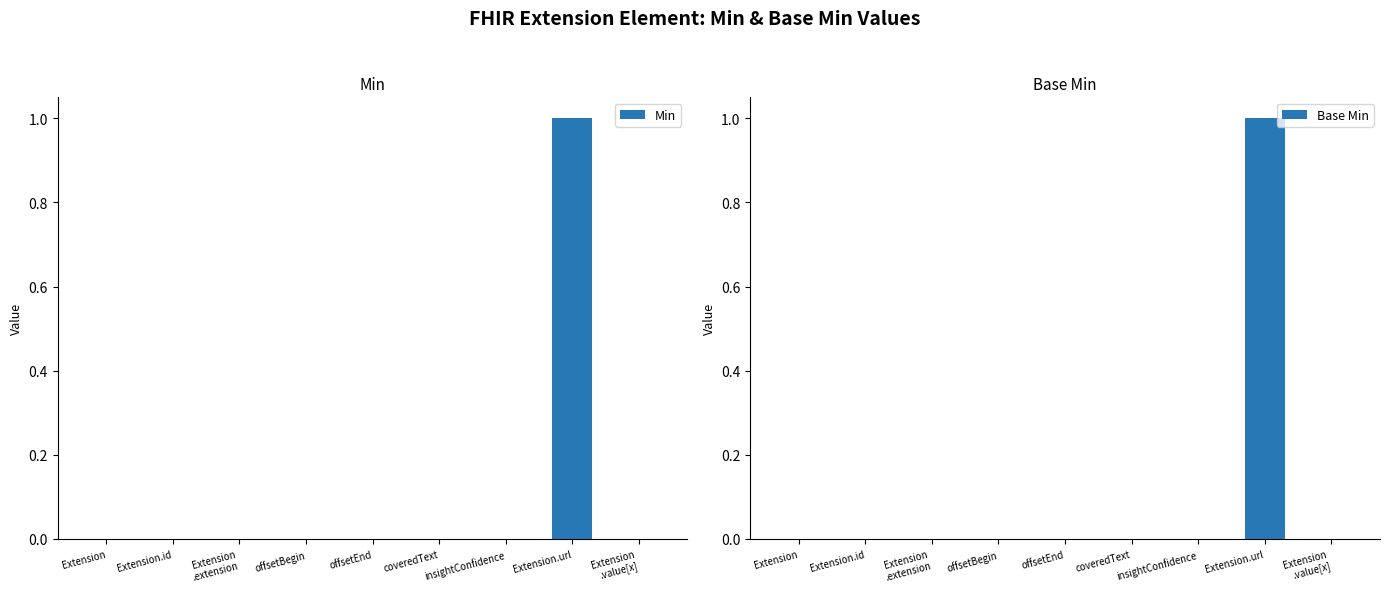

What position from the left is Extension.url?

8